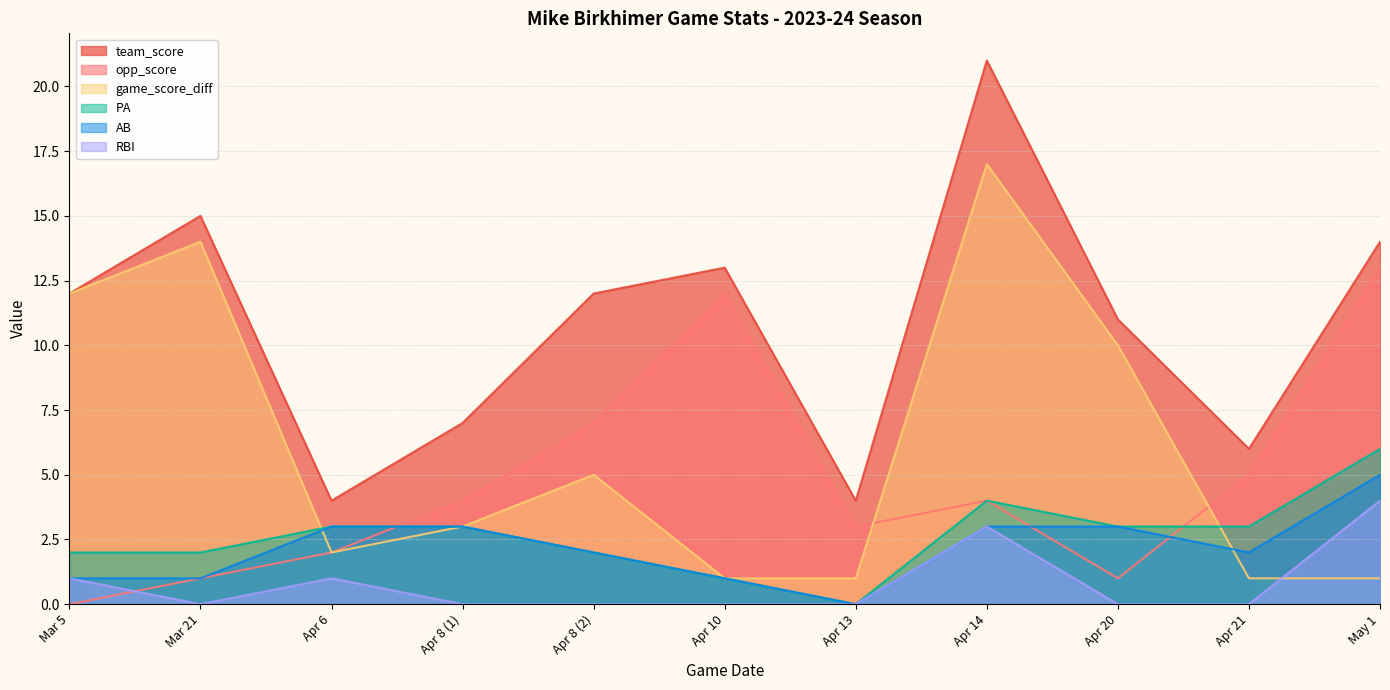

Which series changed the most between Mar 21 and Apr 20?

team_score